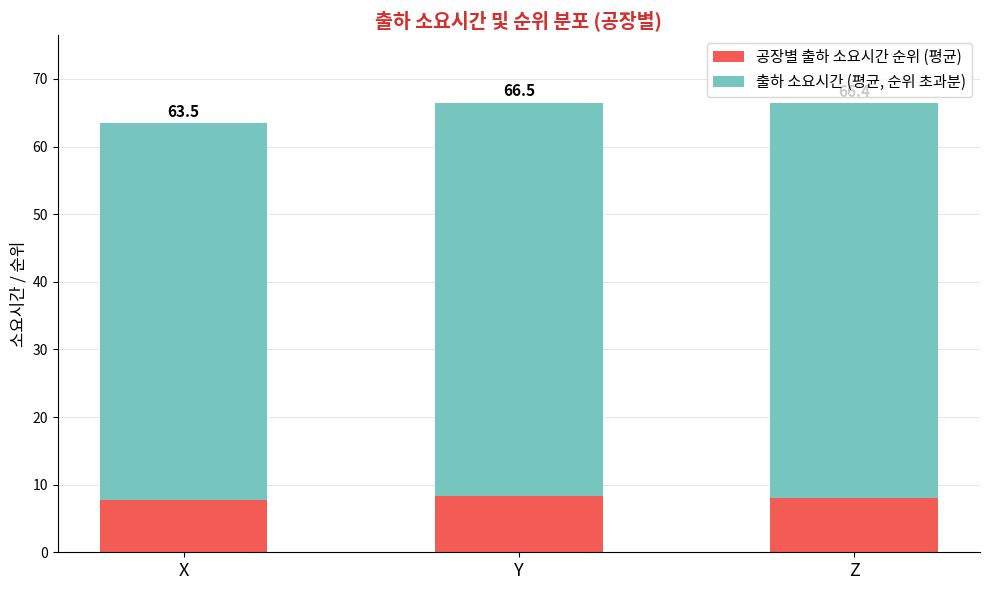

How many bars are there in total?

3